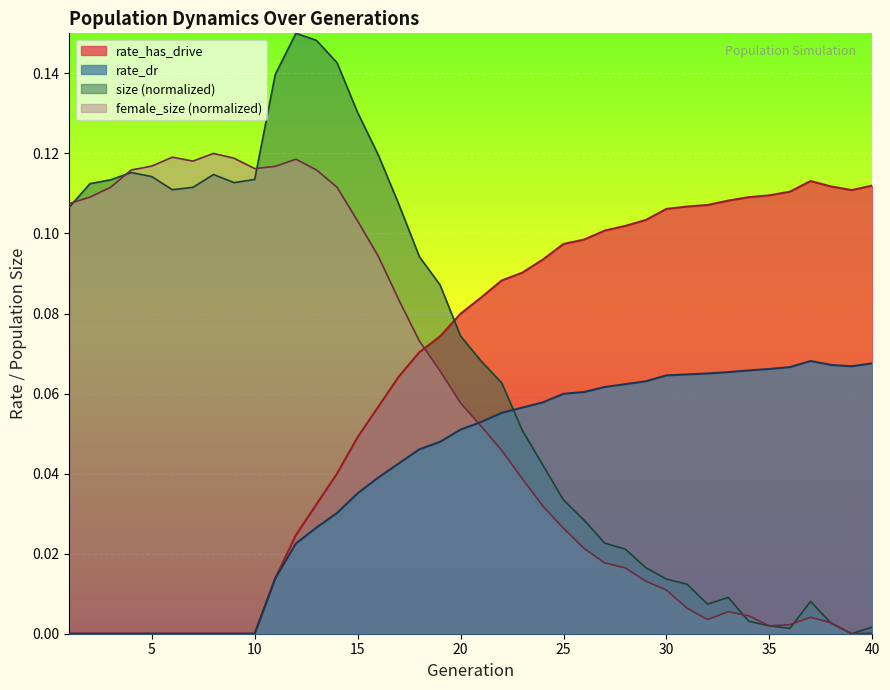

True or false: rate_dr and rate_has_drive intersect in this chart.

False